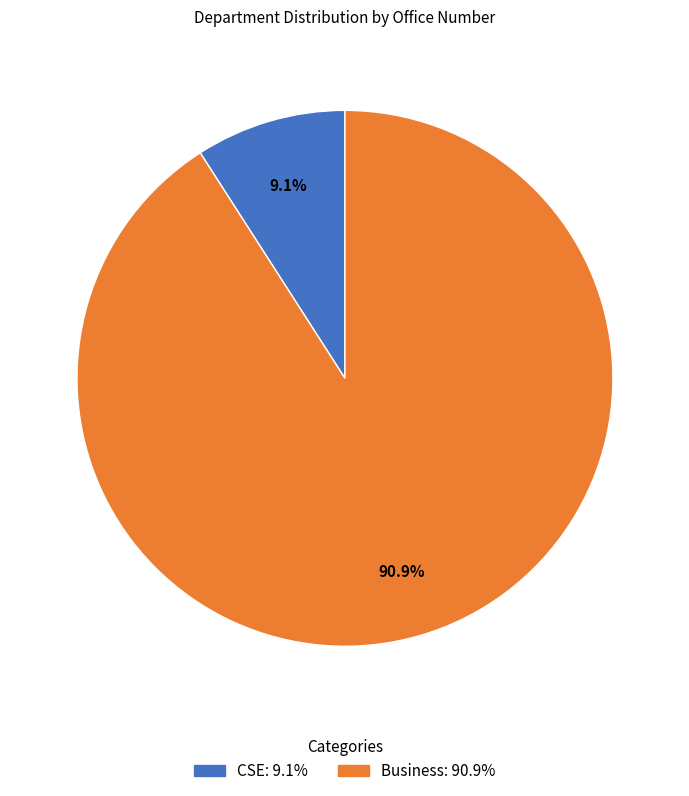

To the nearest percent, what is the average slice percentage?

50%